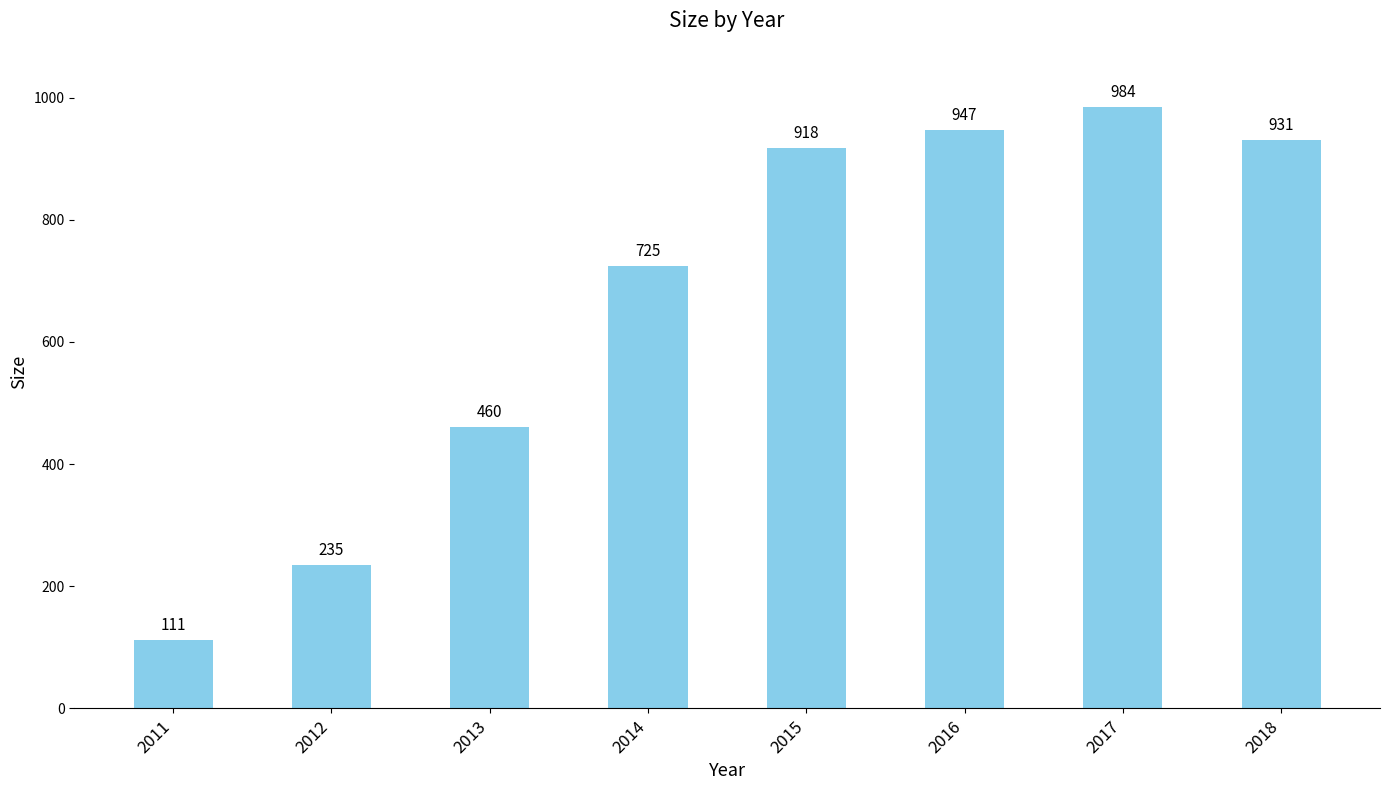

List the labels in order of value, smallest first.

2011, 2012, 2013, 2014, 2015, 2018, 2016, 2017